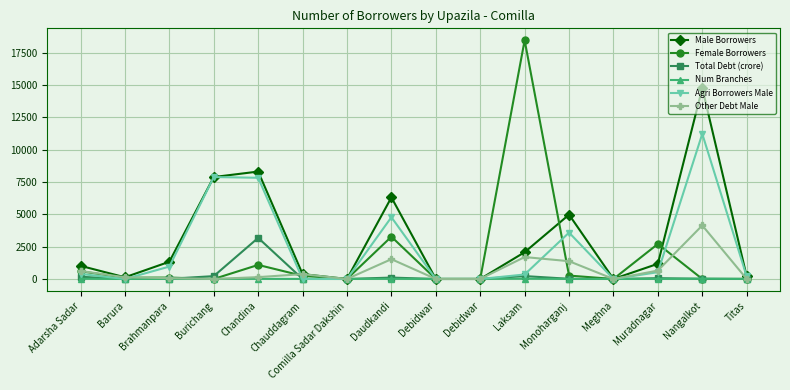

Does the chart have visible grid lines?

Yes